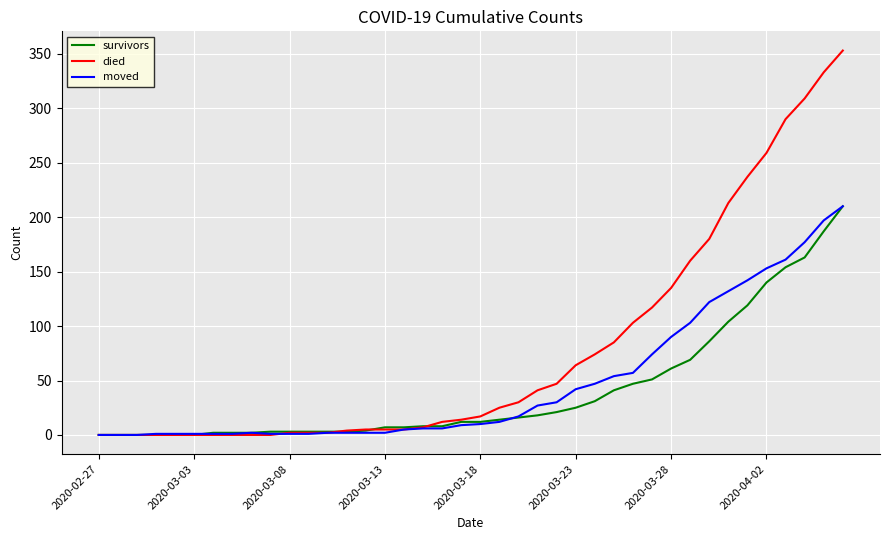

What is the average value of the moved series?

48